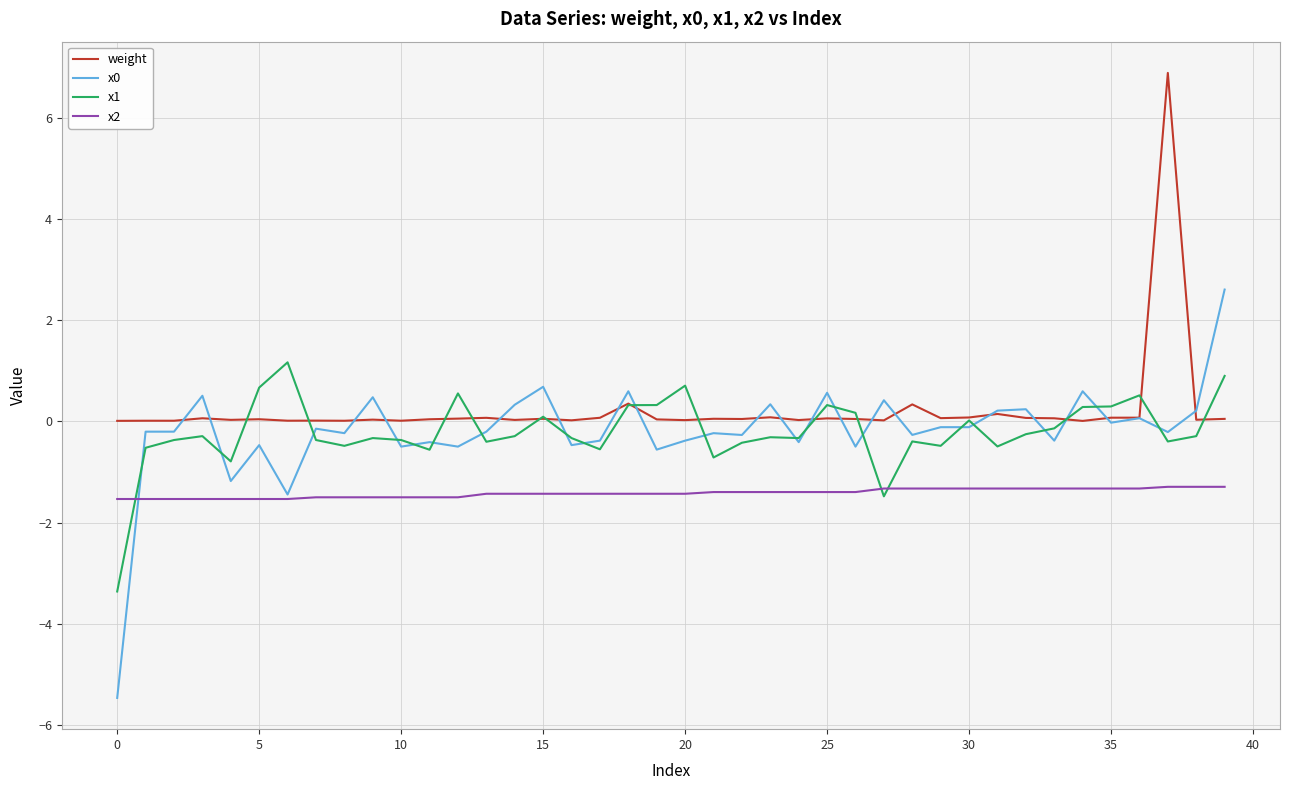

What is the greatest value displayed?

6.9